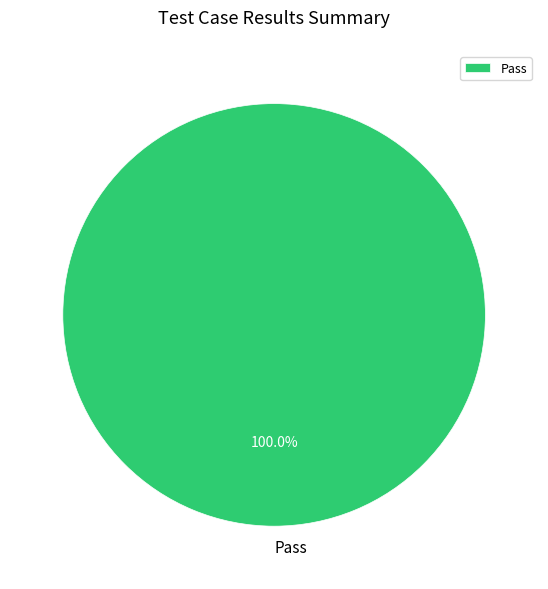

Count the number of slices in the pie.

1